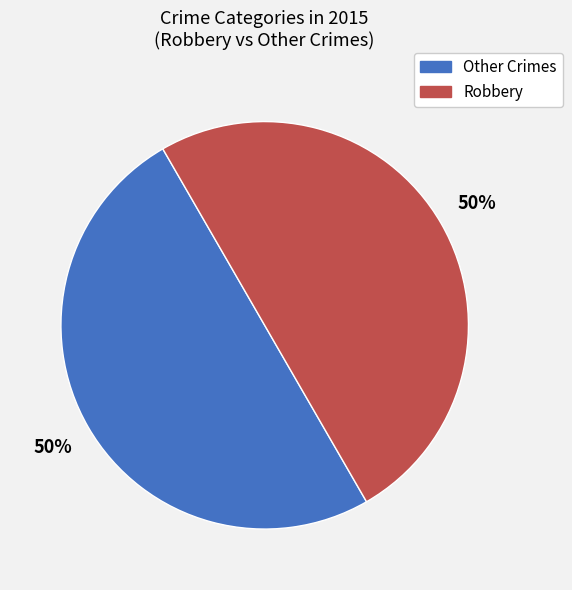

To the nearest percent, what is the average slice percentage?

50%